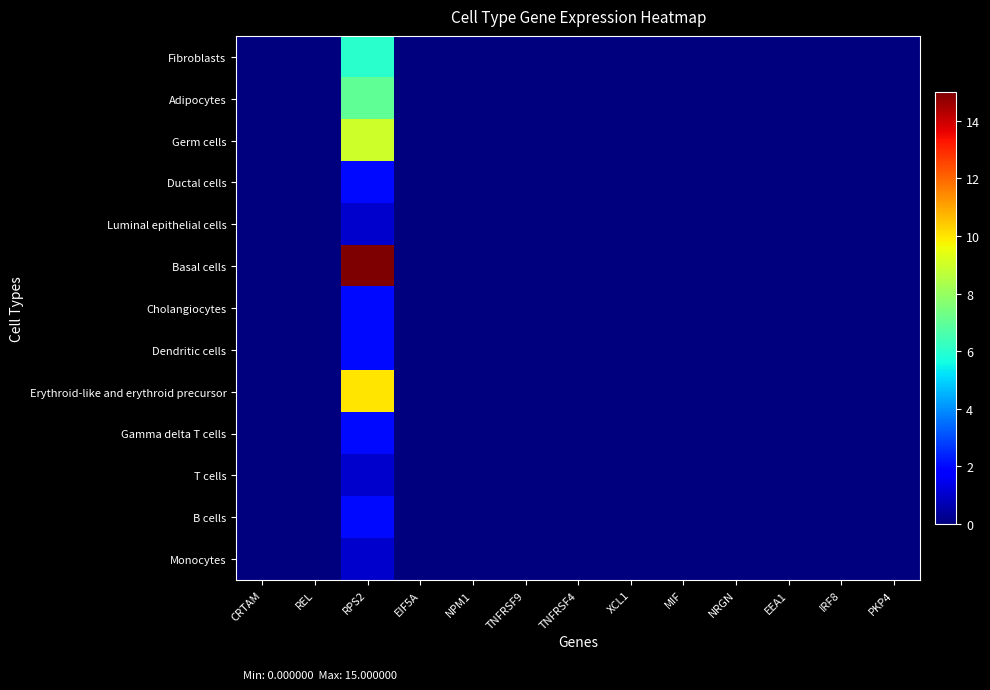

At which category does the chart reach its minimum across all series?

CRTAM